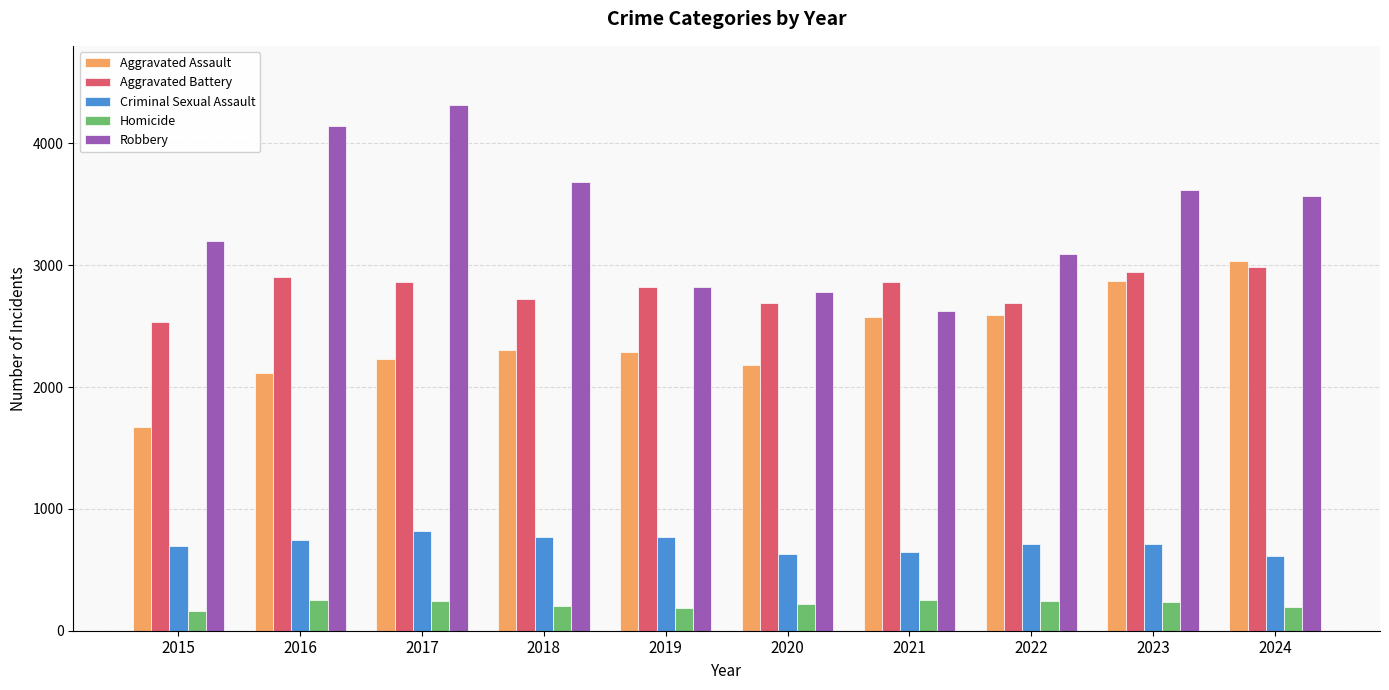

How many groups of bars are there?

10